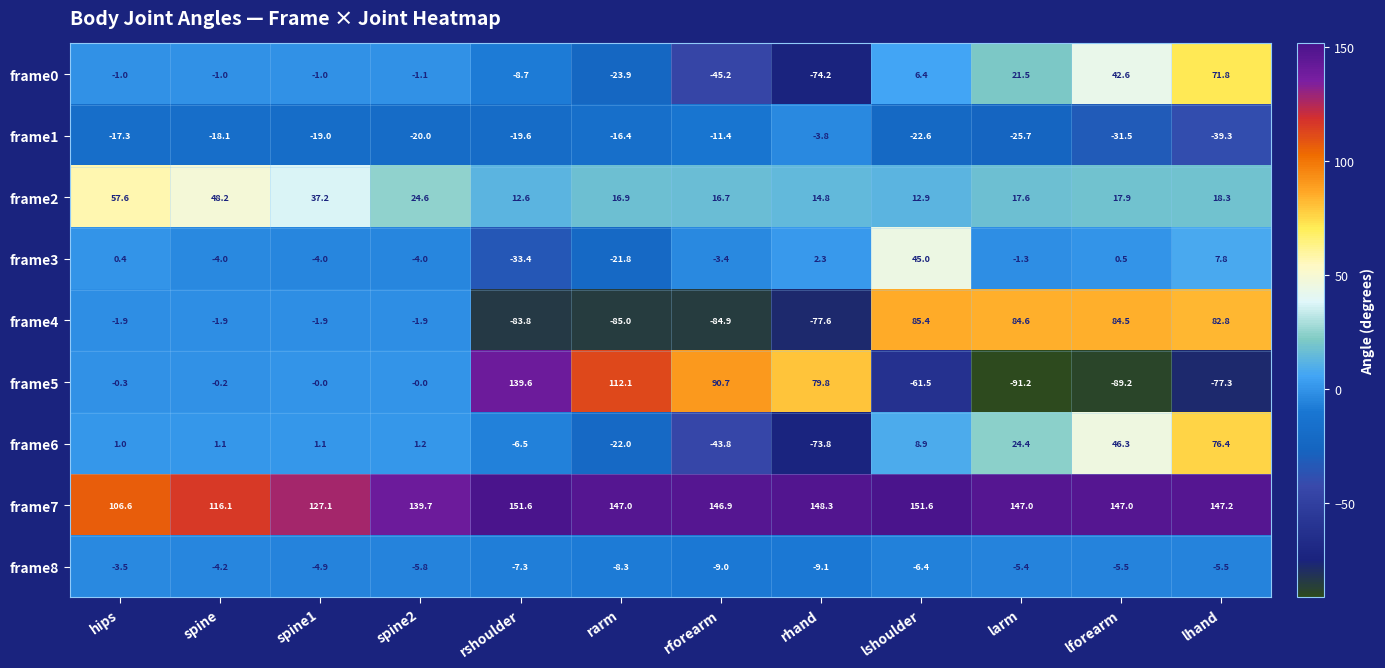

What is the difference between the frame2 values at larm and rshoulder?

5.0